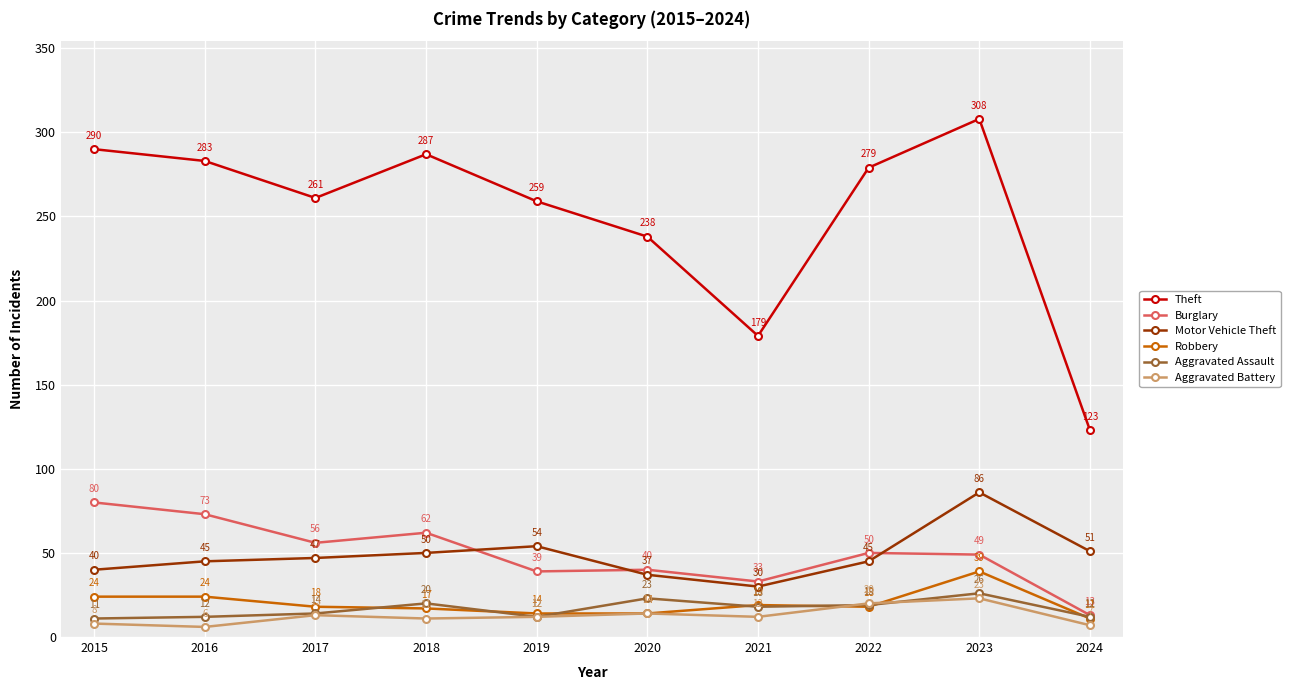

Reading right to left, transcribe all the data shown in this chart.

Theft: 123	308	279	179	238	259	287	261	283	290
Burglary: 13	49	50	33	40	39	62	56	73	80
Motor Vehicle Theft: 51	86	45	30	37	54	50	47	45	40
Robbery: 11	39	18	19	14	14	17	18	24	24
Aggravated Assault: 12	26	19	18	23	12	20	14	12	11
Aggravated Battery: 7	23	20	12	14	12	11	13	6	8